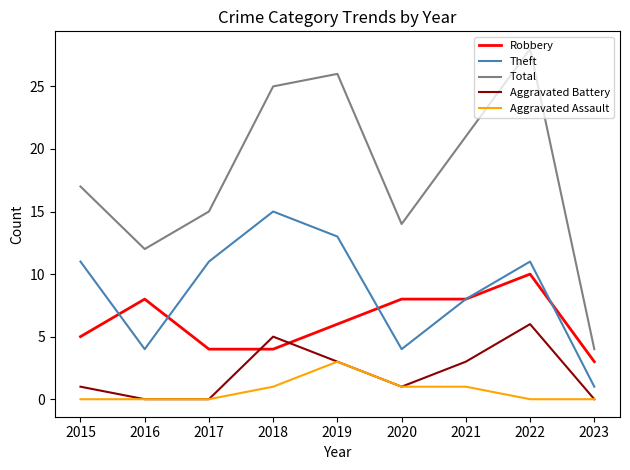

At which category is the sum across all series the highest?

2022